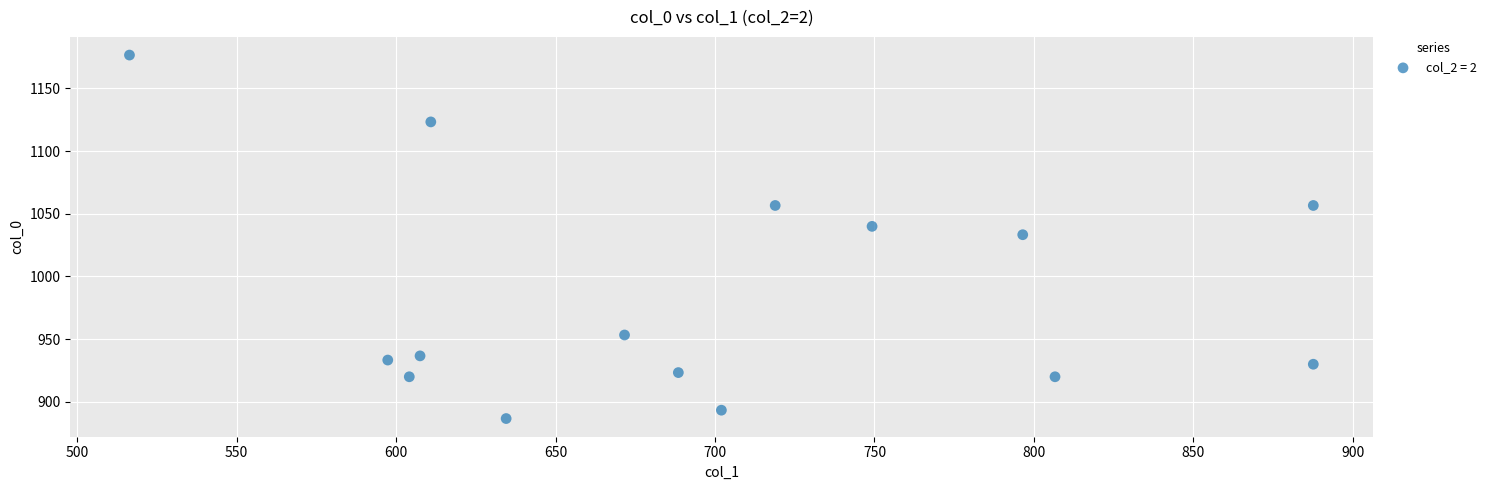

What is the range of Y values (max minus min)?

290.0